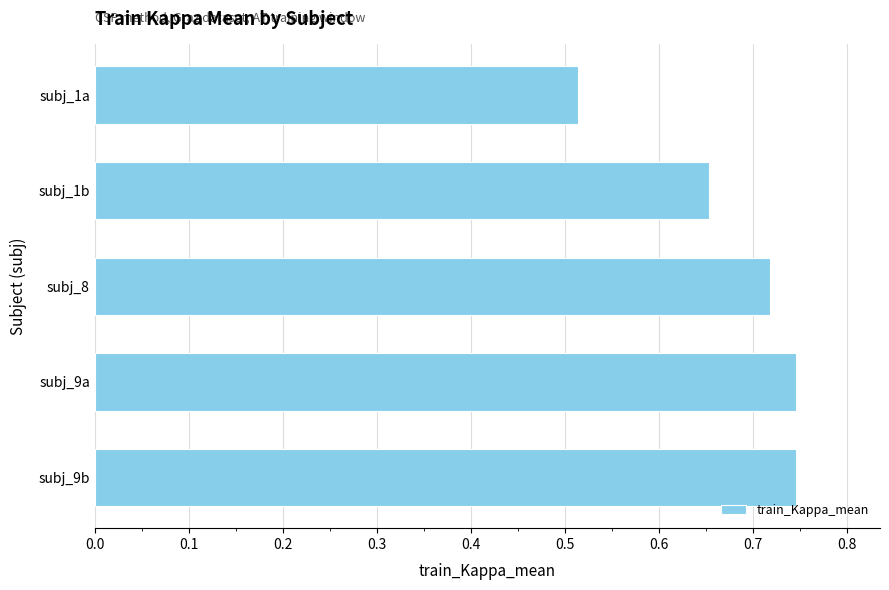

Which label corresponds to the smallest value in the chart?

subj_1a